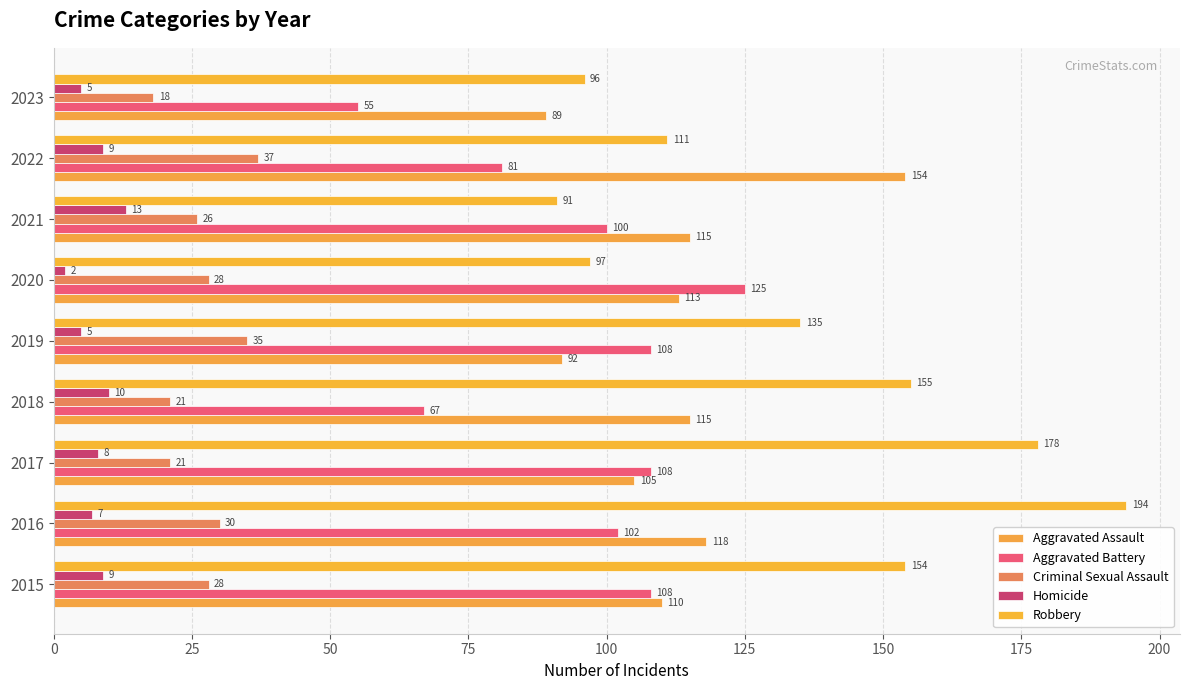

At which category does the chart reach its minimum across all series?

2020